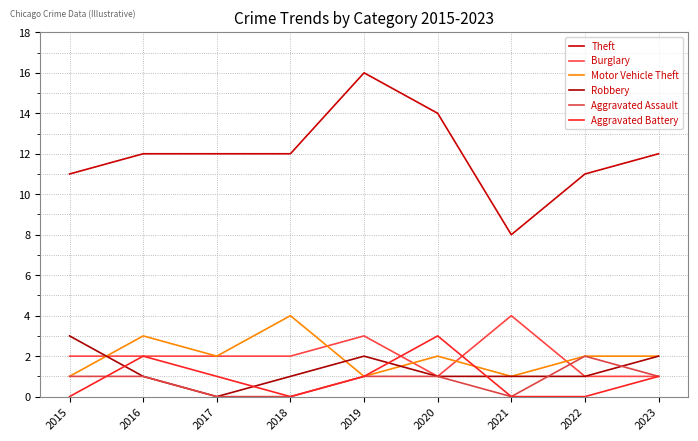

True or false: Aggravated Battery and Aggravated Assault cross at least once.

True